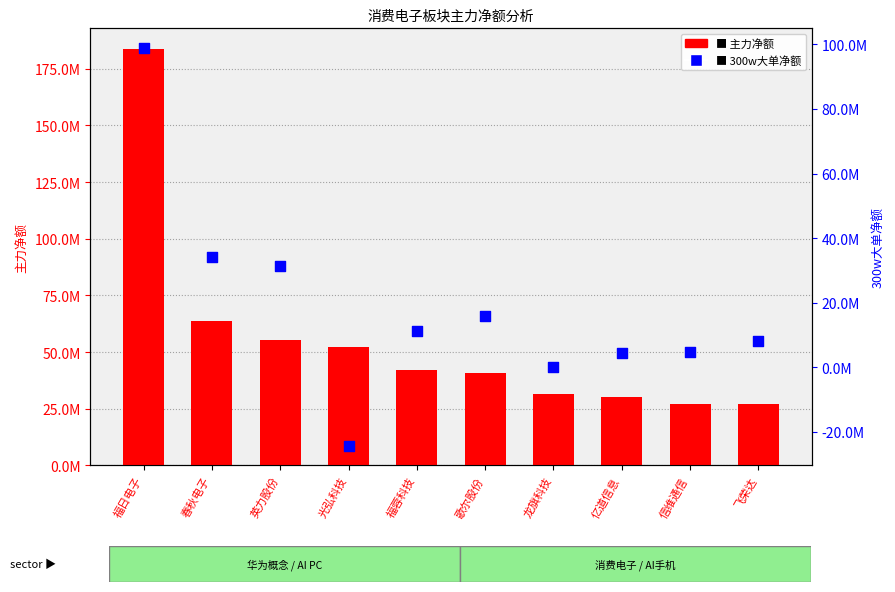

Which series has the largest Y range (max minus min)?

主力净额